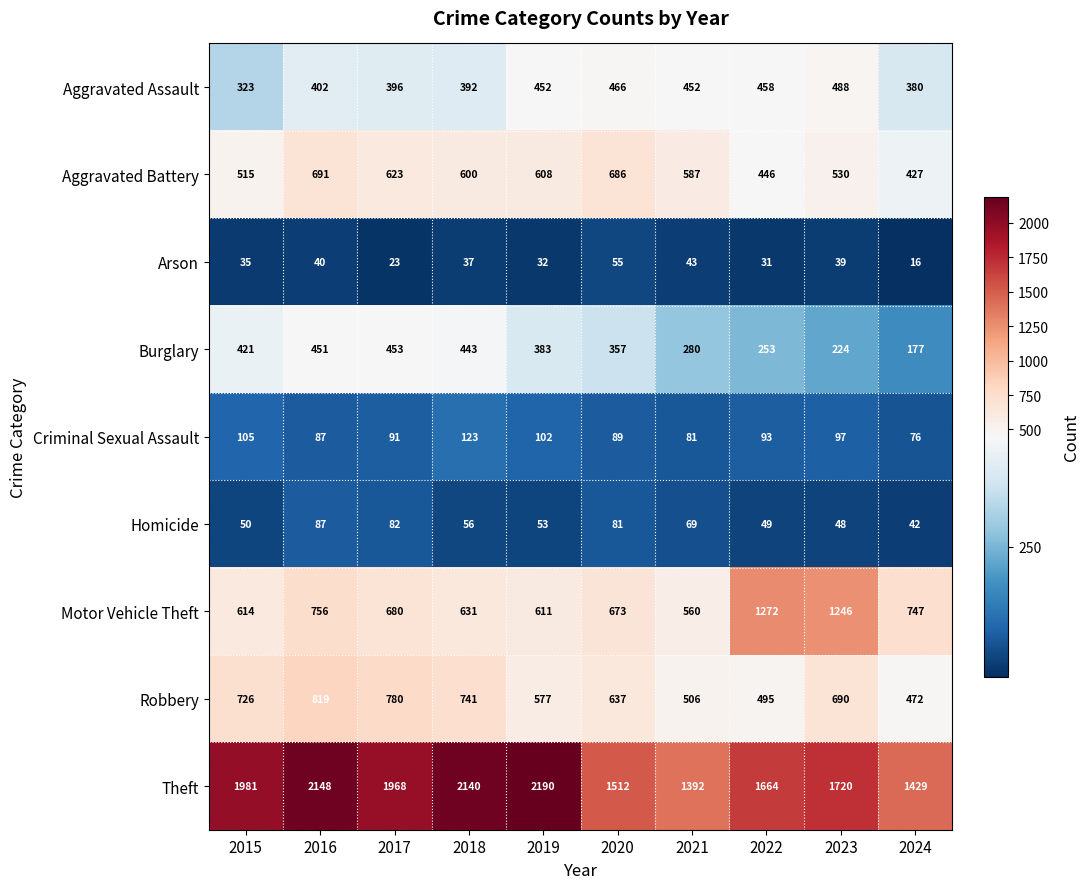

What is the maximum value shown in the chart?

2190